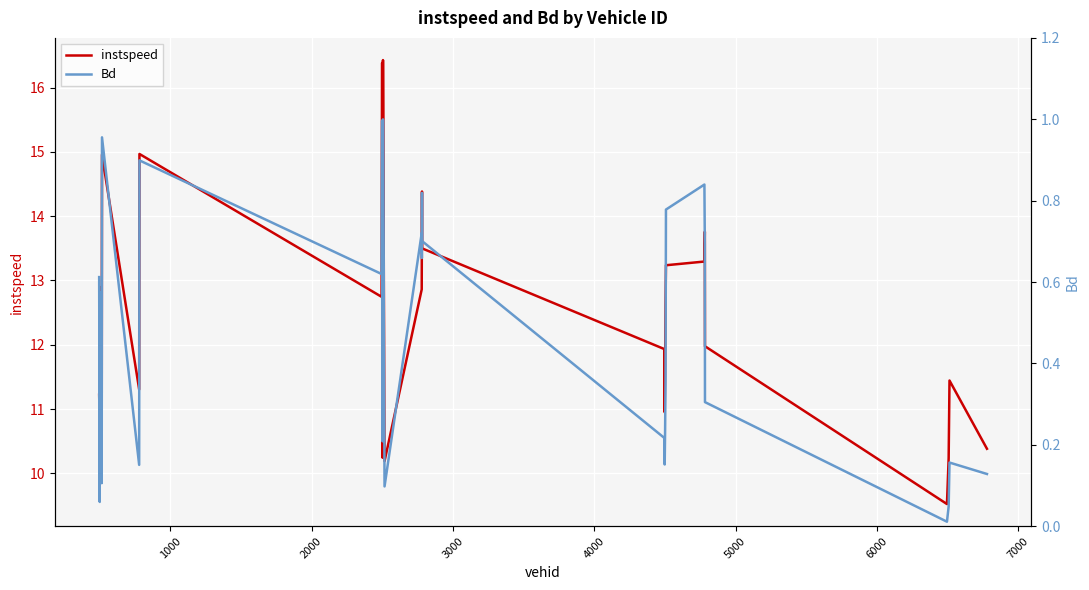

What is the maximum value for instspeed?

16.4